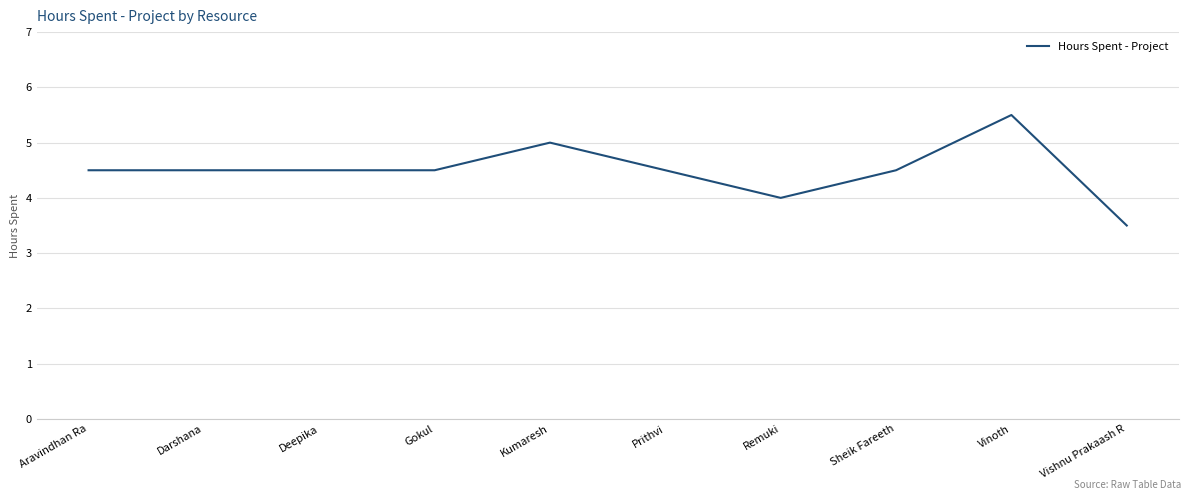

Reading left to right, list all the values displayed in this chart.

4.5	4.5	4.5	4.5	5.0	4.5	4.0	4.5	5.5	3.5